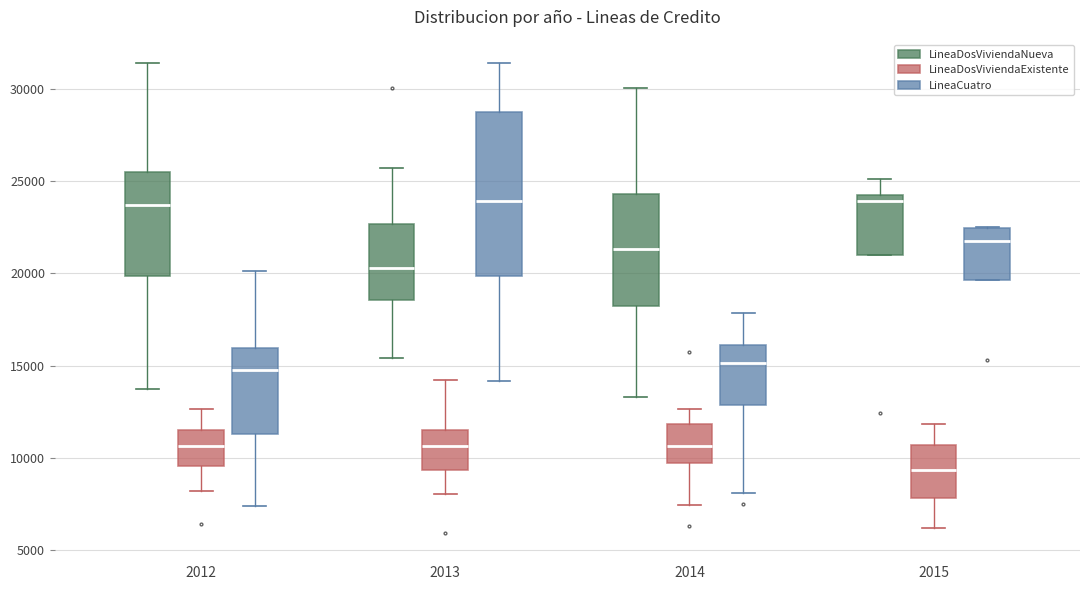

Where is the lower edge of the box for 2014 (LineaDosViviendaExistente) on the y-axis? The values are not printed on the chart, so give them approximately, as read against the axis.

9500